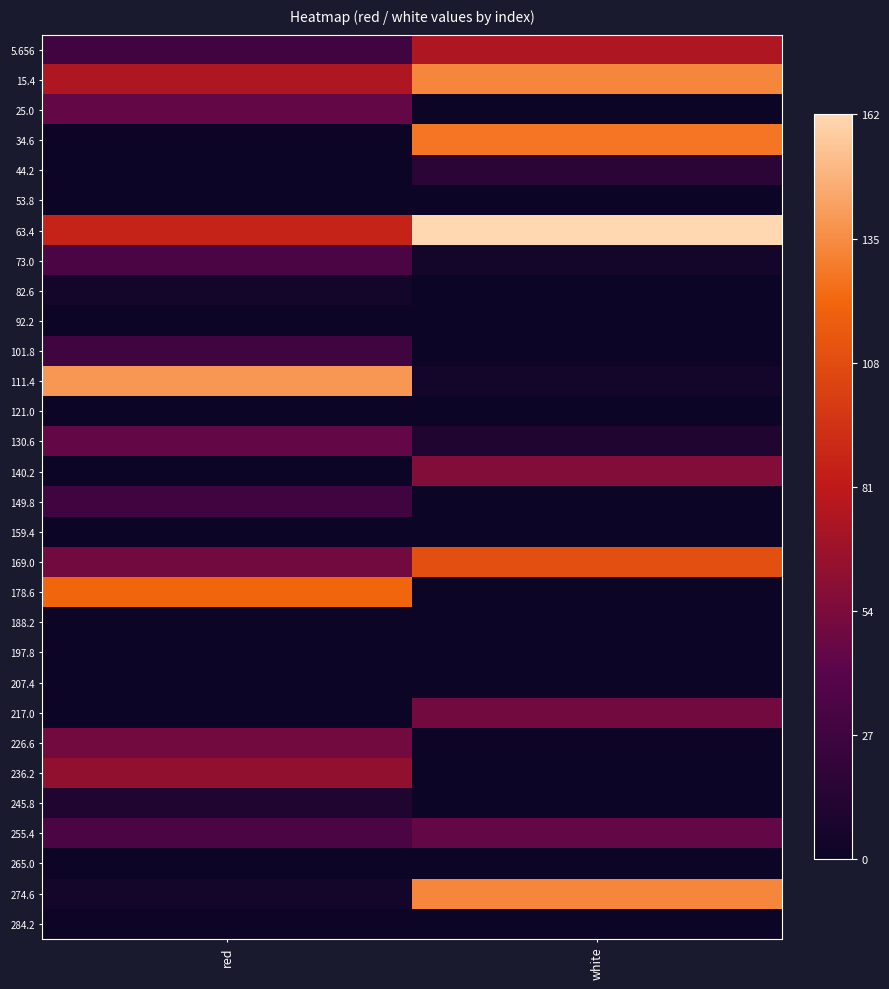

Count the number of data series in this chart.

30